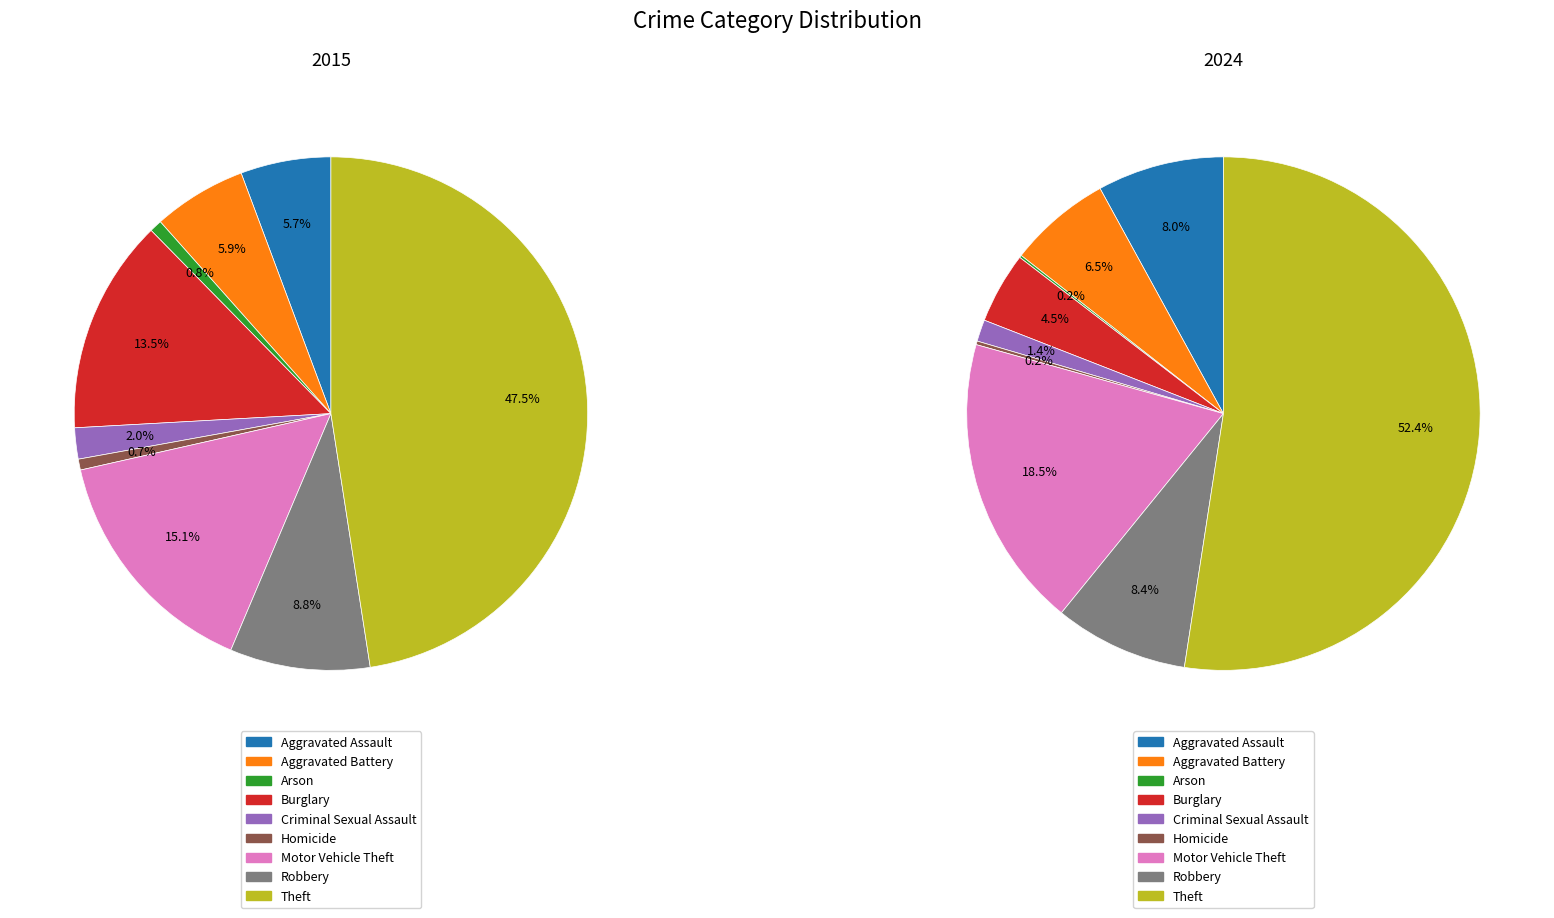

How many segments does this pie chart have?

9